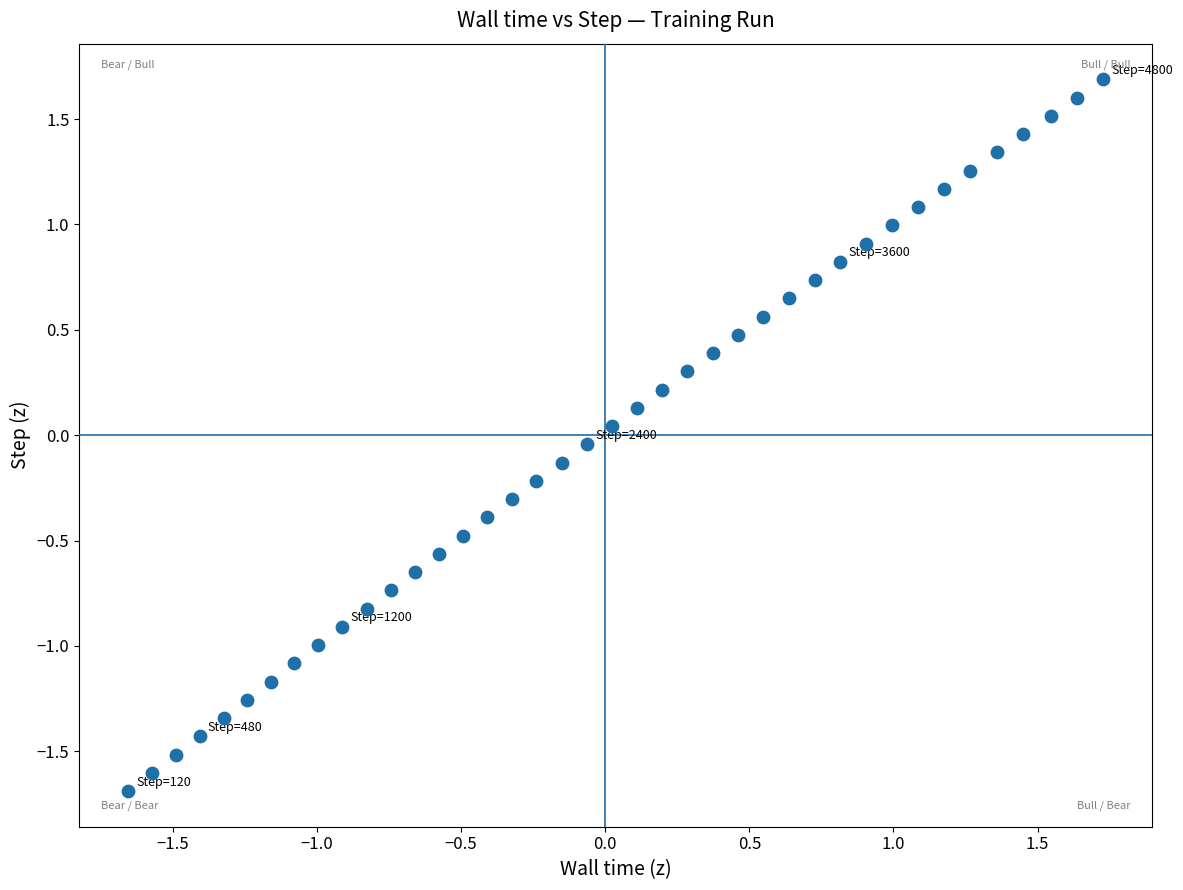

What is the range of X values (max minus min)?

3.4